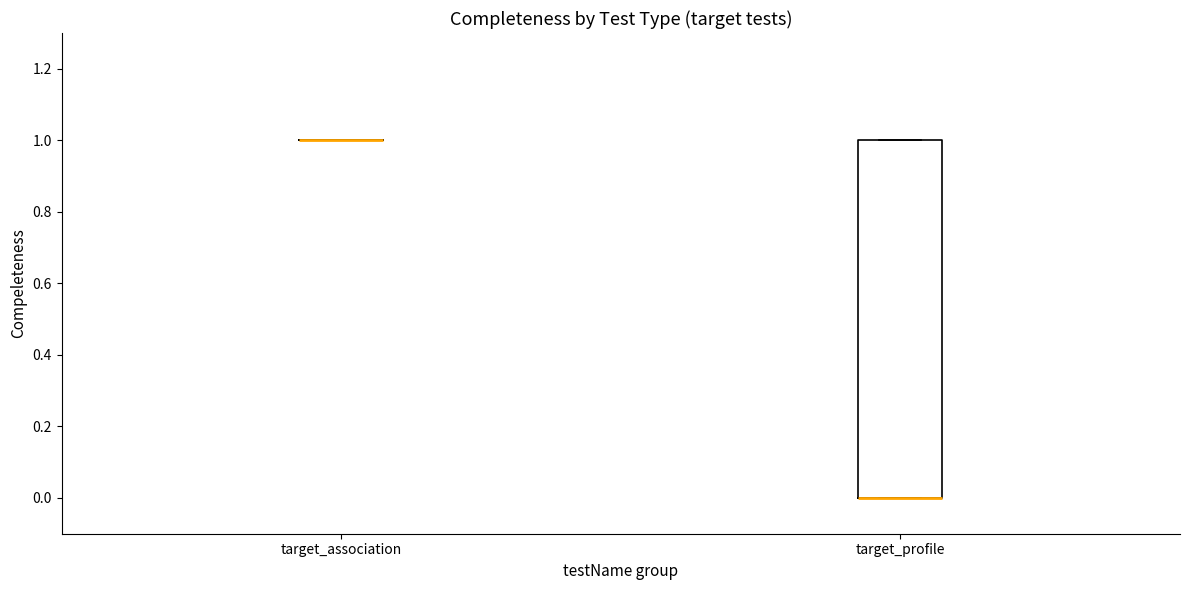

Reading left to right, transcribe this box plot: for each box, give where its median line is, the range the box spans, and where its two whiskers end, as read against the y-axis. The values are not printed on the chart, so give them approximately, as read against the axis.

target_association: box collapsed to a line at 1, whiskers 1 to 1
target_profile: median 0 (drawn on the box's lower edge), box 0 to 1, whiskers 0 to 1